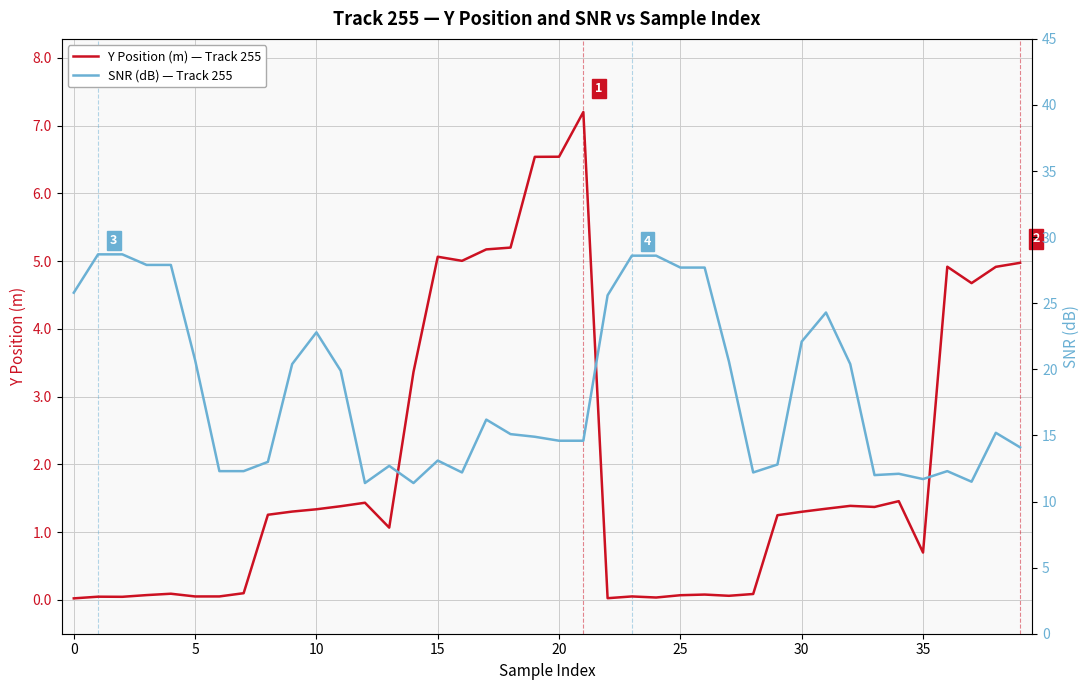

How many categories are shown in the chart?

40